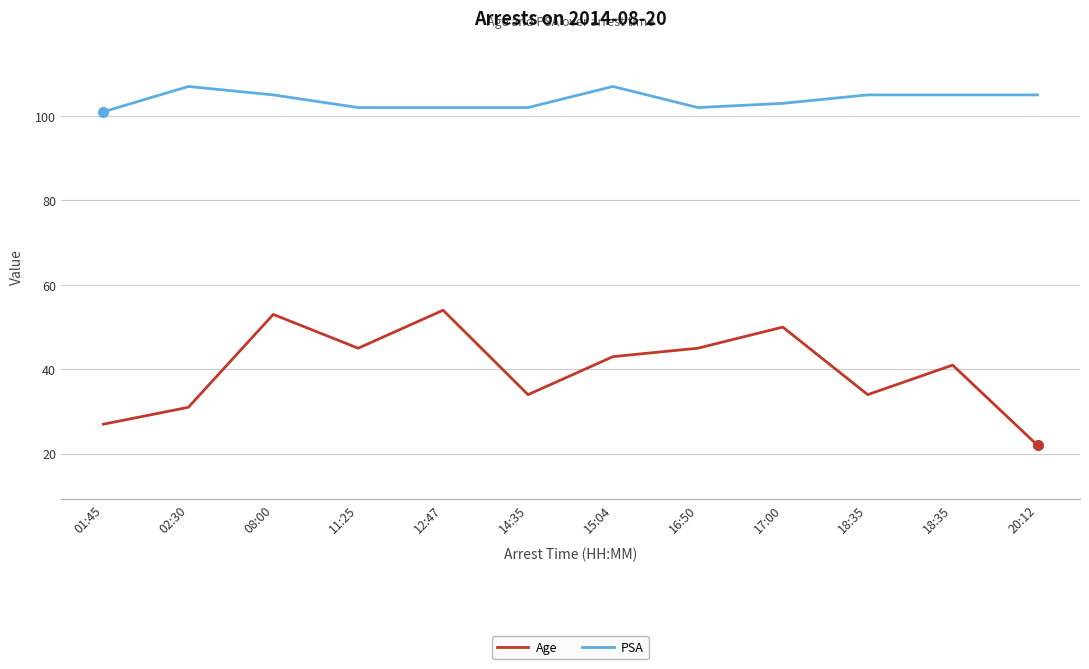

What is the value of the PSA point at the 3rd from the left?

105